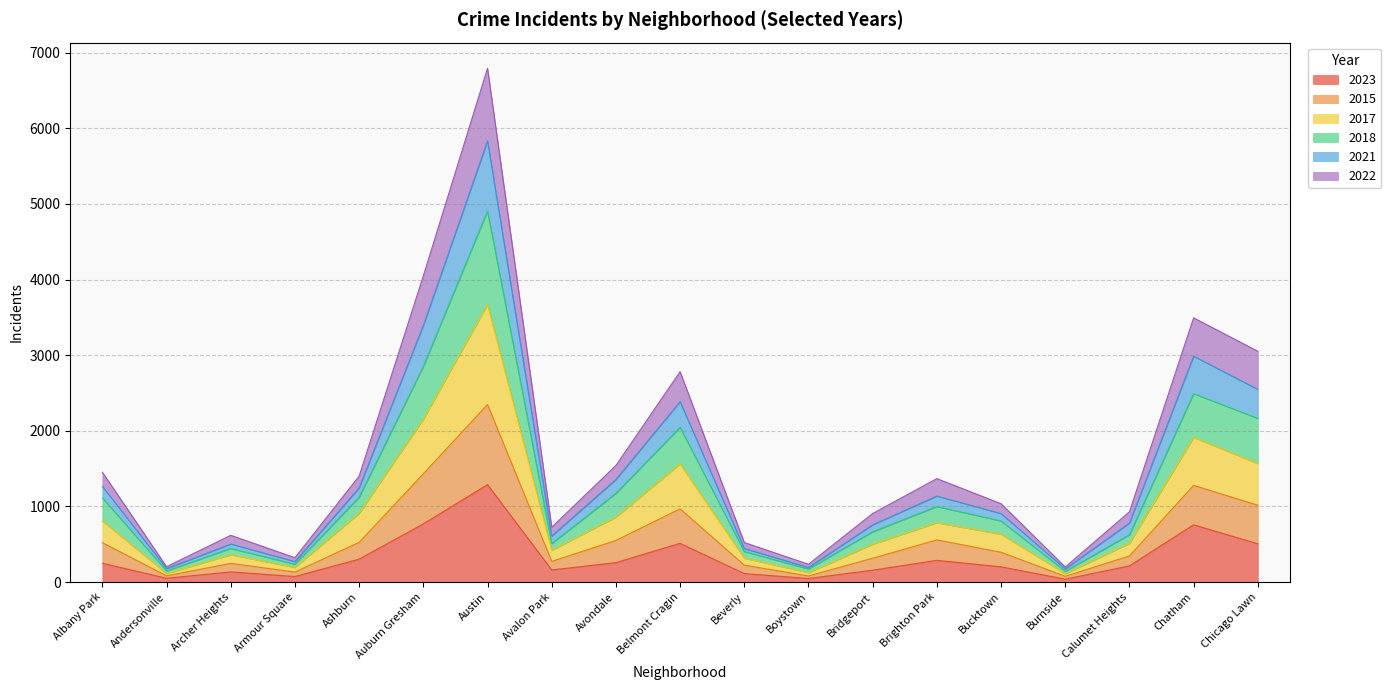

True or false: 2021 and 2022 cross at least once.

False